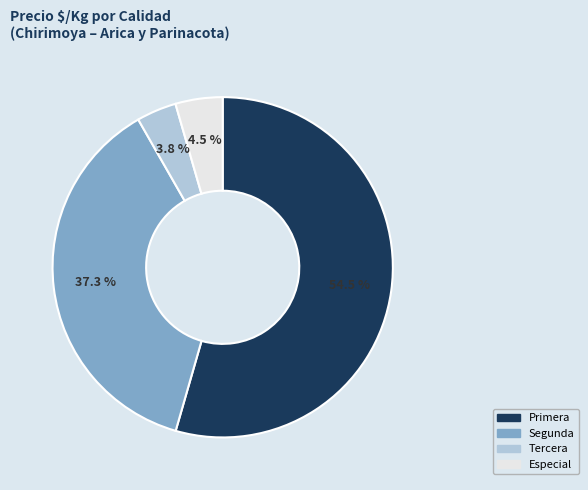

Rank the categories by value from highest to lowest.

Primera, Segunda, Especial, Tercera